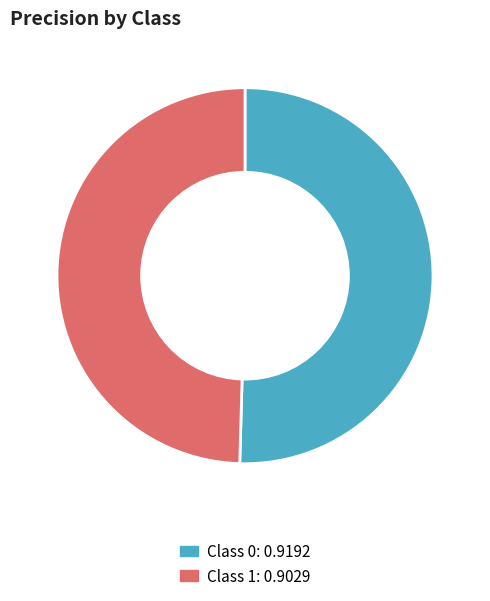

Combined, do Class 1: 0.9029 and Class 0: 0.9192 account for over 50%?

Yes